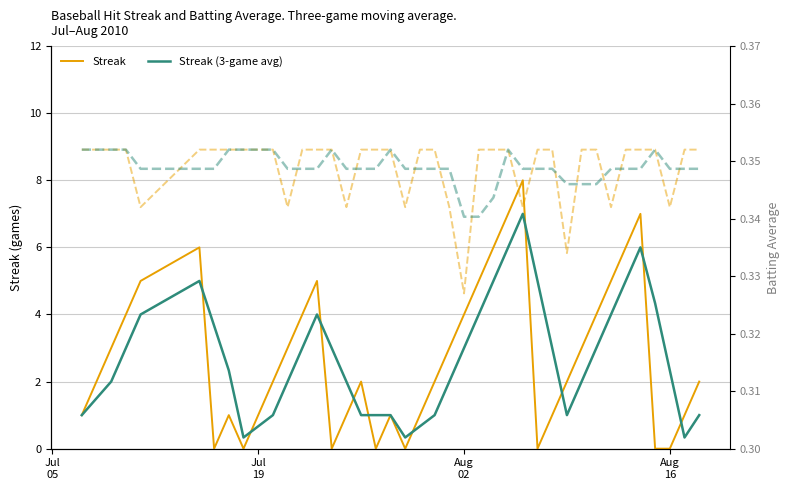

How many values in the Streak (3-game avg) series exceed 2?

21